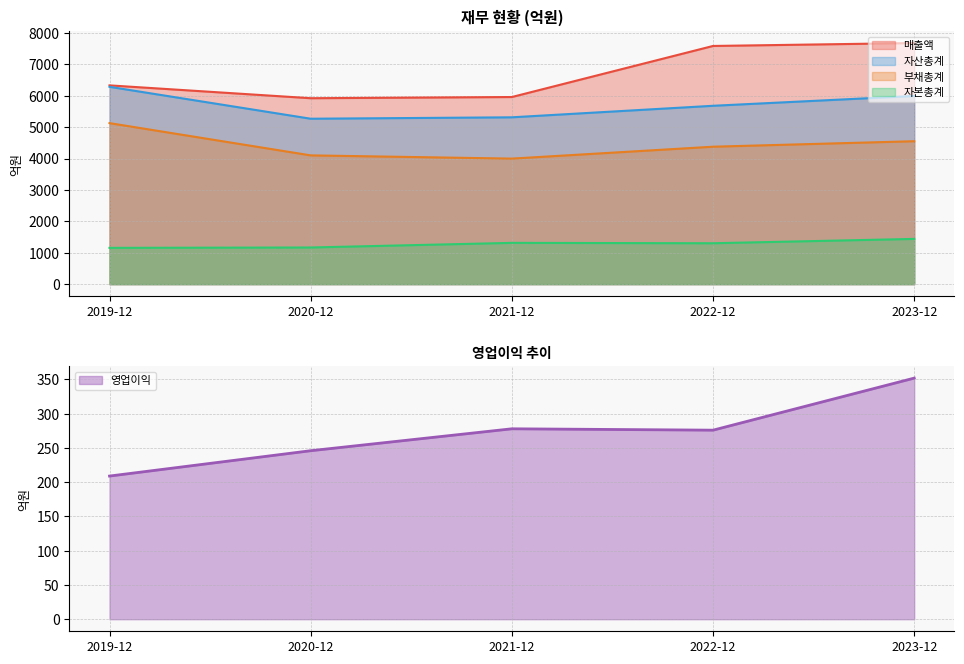

Which series has the largest total across all categories?

매출액